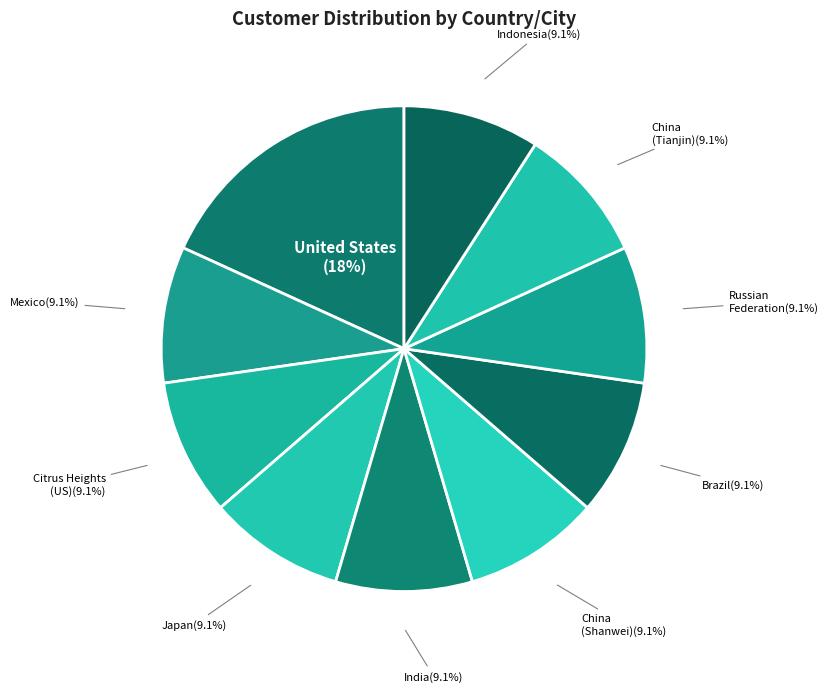

Approximately how many times larger is the value at China (Tianjin) compared to India?

1.0